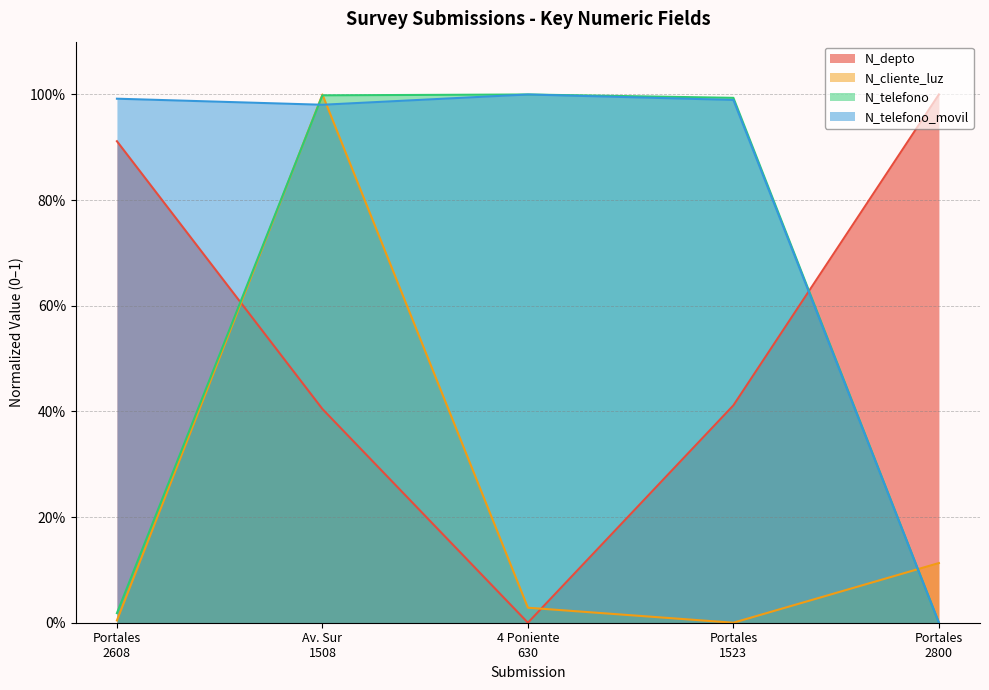

Reading right to left, what are all the values shown in this chart?

N_depto: 2022-02-24_5=1.0	2022-02-24_4=0.4	2022-02-24_3=0.0	2022-02-24_2=0.4	2022-02-24_1=0.9
N_cliente_luz: 2022-02-24_5=0.1	2022-02-24_4=0.0	2022-02-24_3=0.0	2022-02-24_2=1.0	2022-02-24_1=0.0
N_telefono: 2022-02-24_5=0.0	2022-02-24_4=1.0	2022-02-24_3=1.0	2022-02-24_2=1.0	2022-02-24_1=0.0
N_telefono_movil: 2022-02-24_5=0.0	2022-02-24_4=1.0	2022-02-24_3=1.0	2022-02-24_2=1.0	2022-02-24_1=1.0